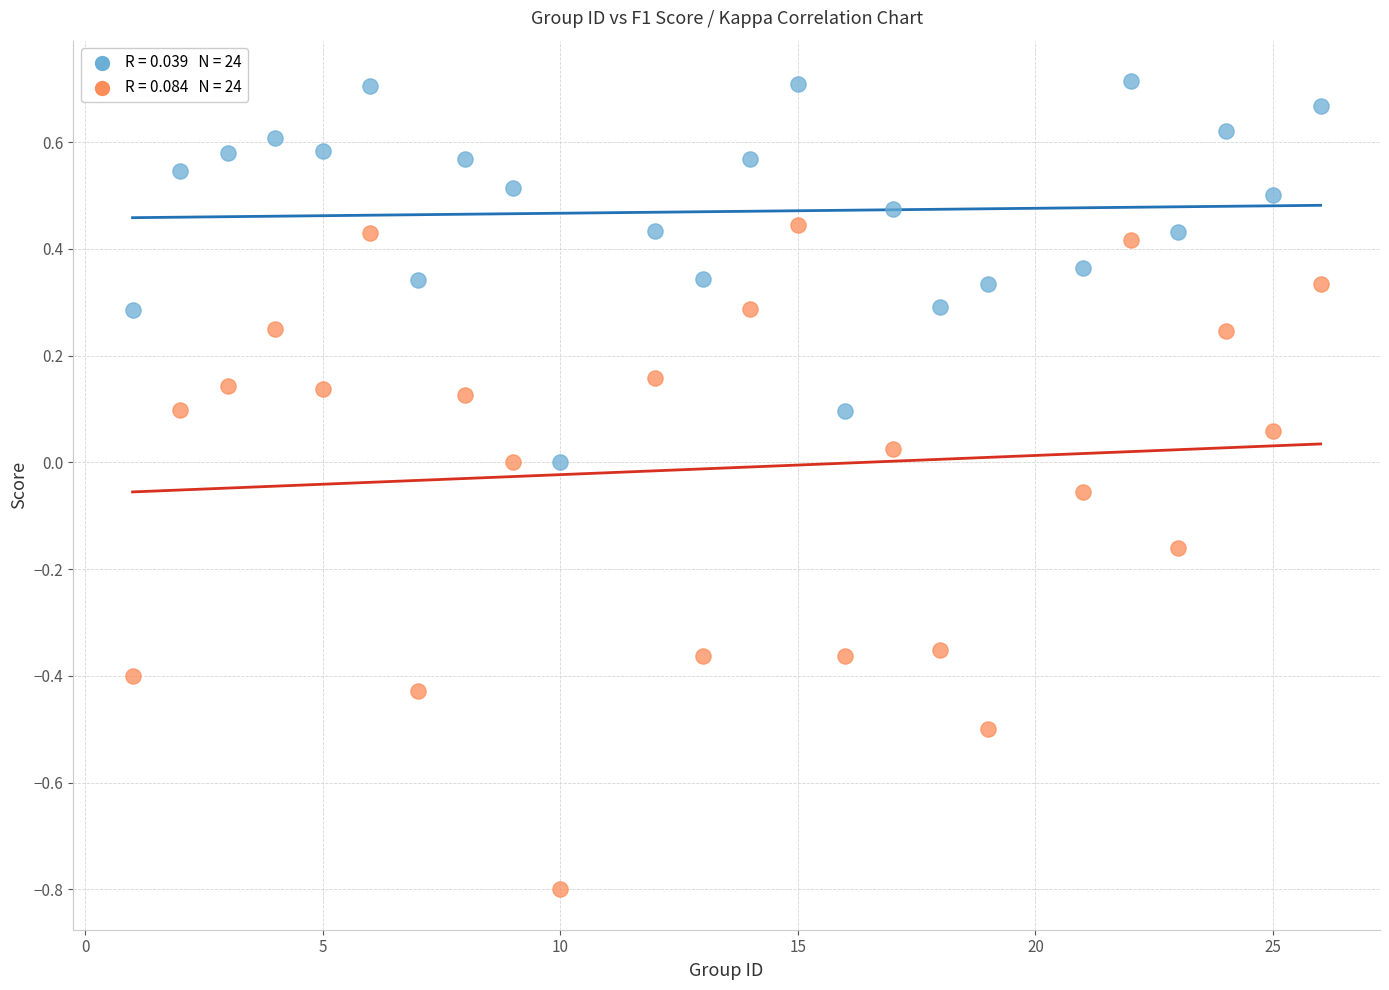

Across all data points, what is the range of X values (max minus min)?

25.0